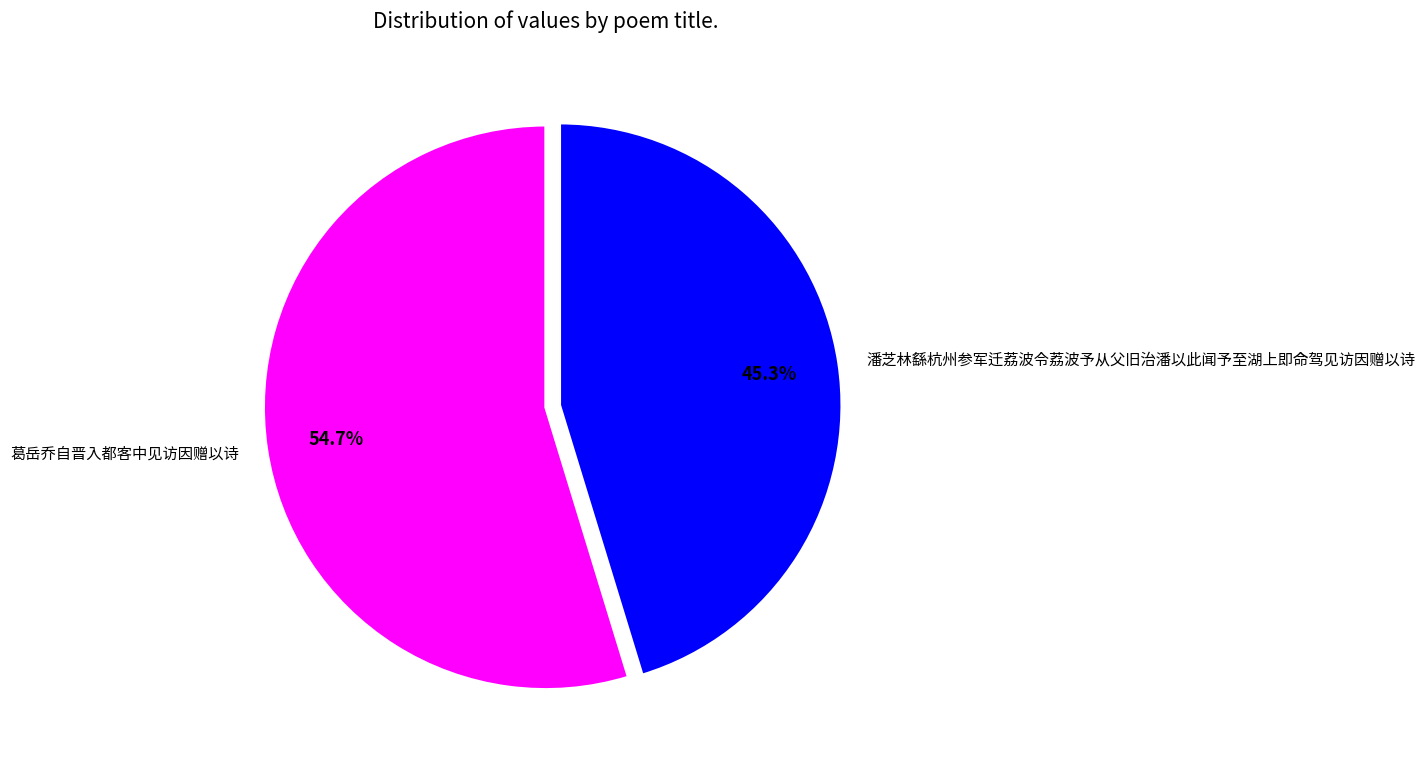

Rank the categories by value from lowest to highest.

潘芝林繇杭州参军迁荔波令荔波予从父旧治潘以此闻予至湖上即命驾见访因赠以诗, 葛岳乔自晋入都客中见访因赠以诗